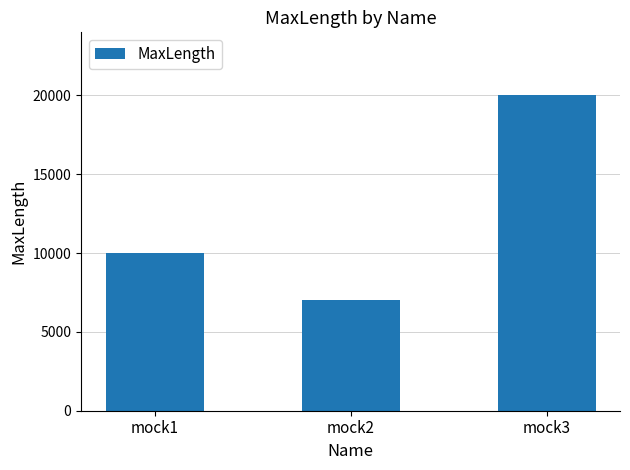

How many values are between 7000 and 20000?

3